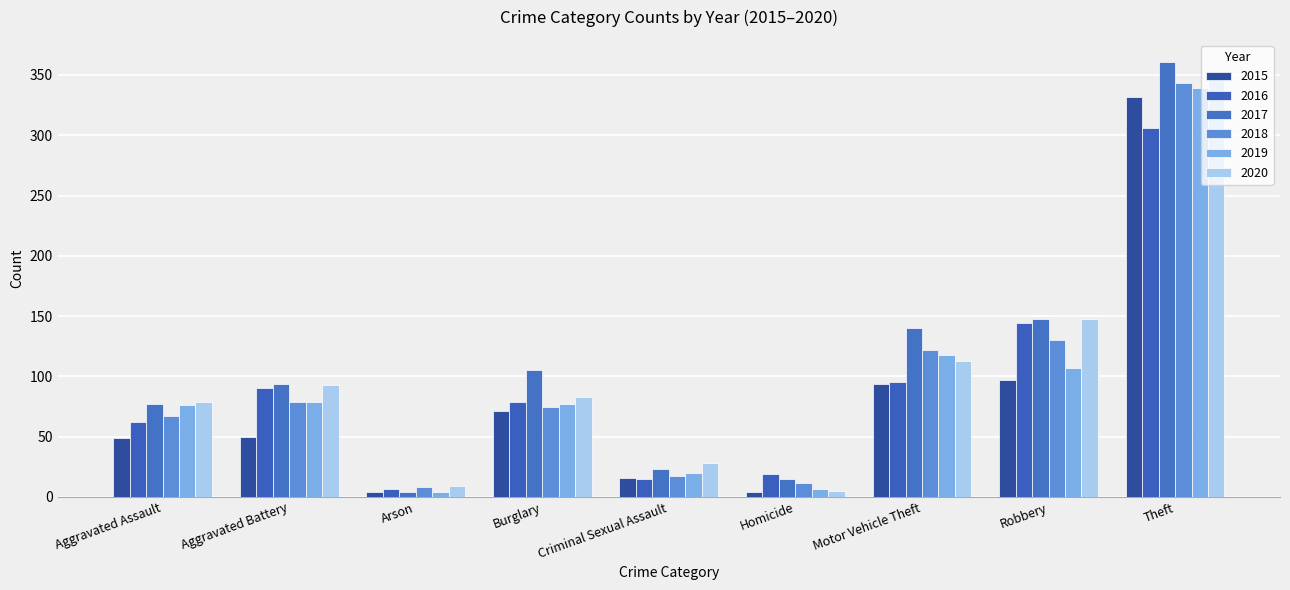

Where does the 2015 series first go above 50?

Burglary